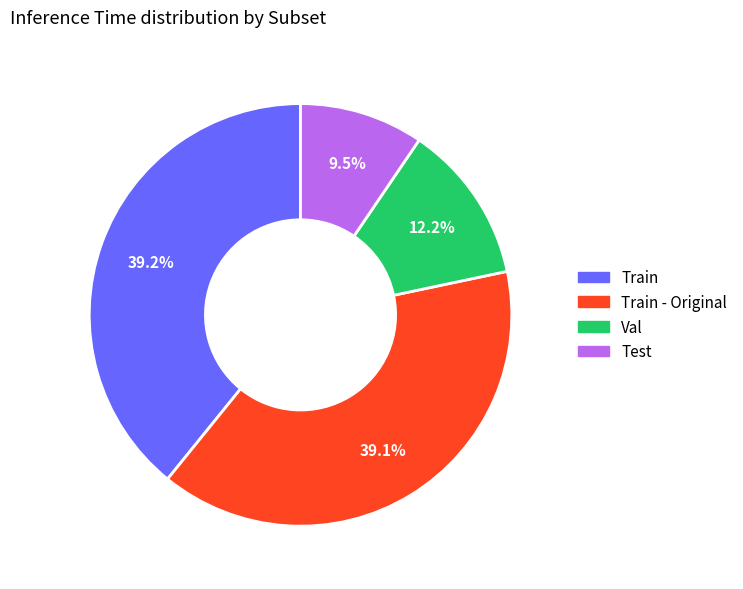

How many segments does this pie chart have?

4